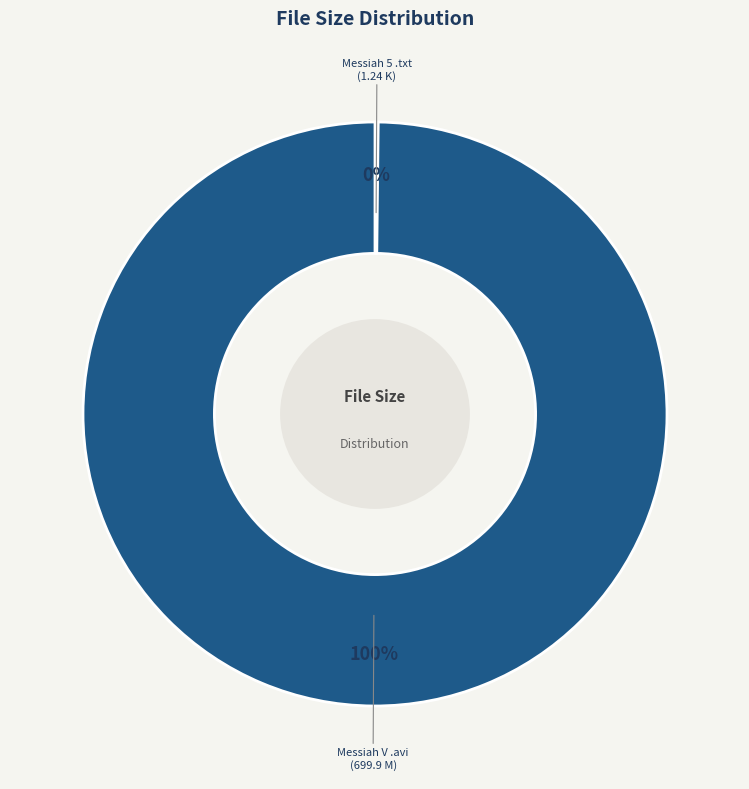

True or false: Messiah V .avi (699.9 M) accounts for 92% of the total.

False